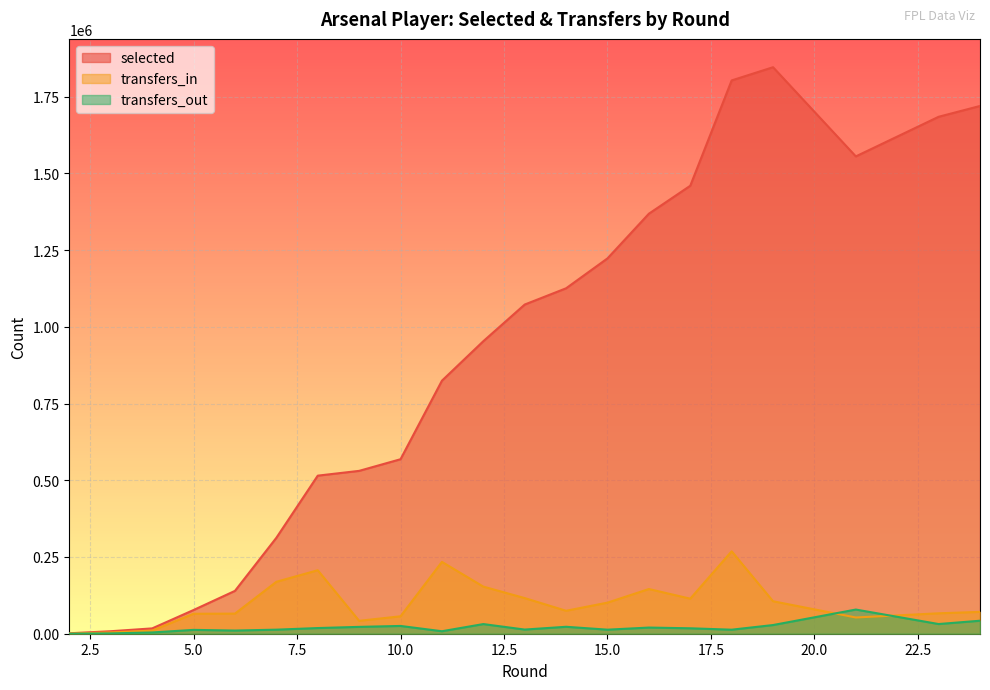

What are all the series names shown in the legend?

selected, transfers_in, transfers_out